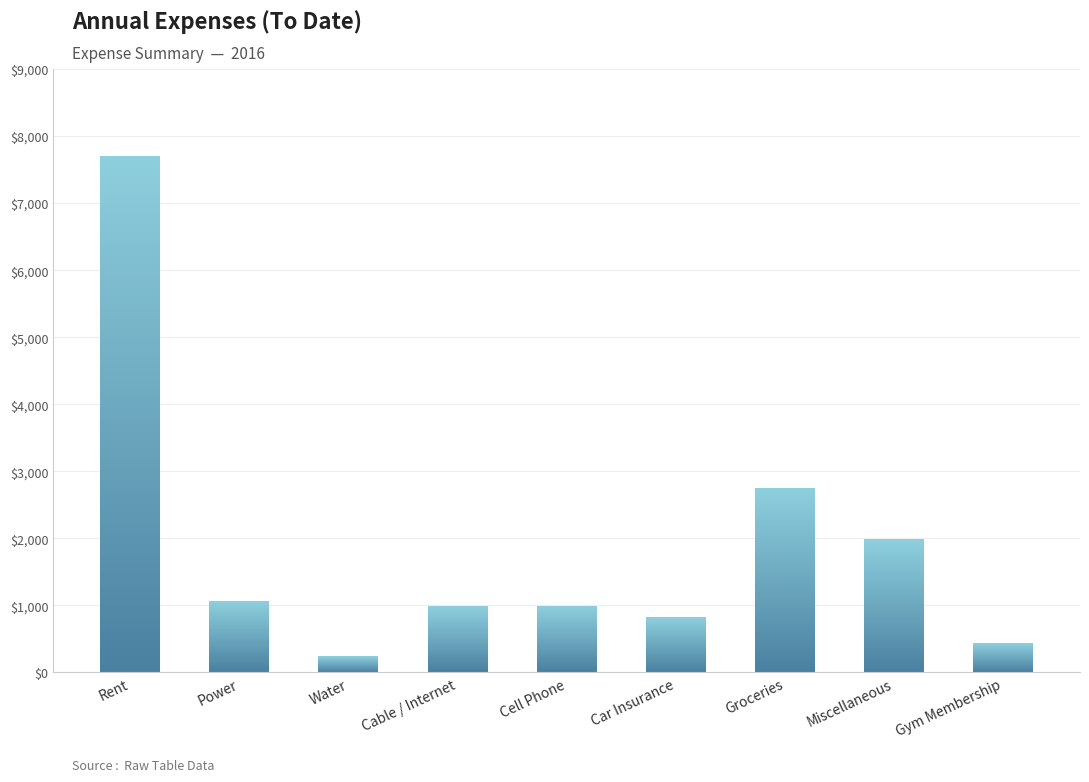

At which category does the chart reach its minimum across all series?

Water